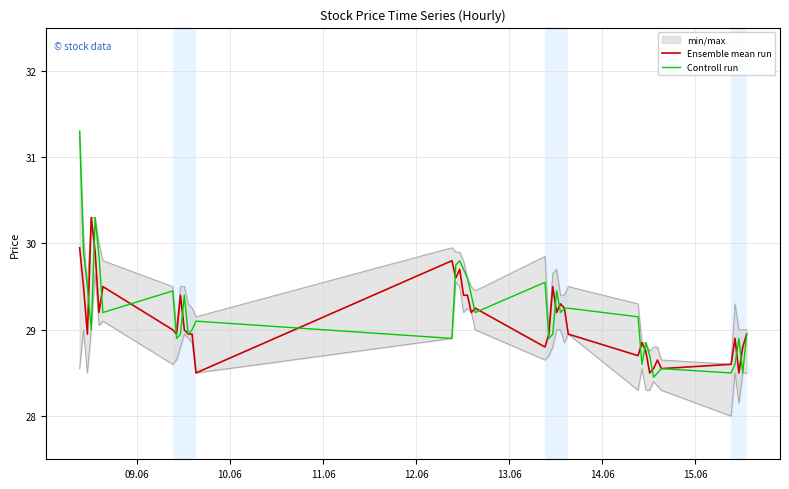

What is the minimum value for Controll run?

28.5